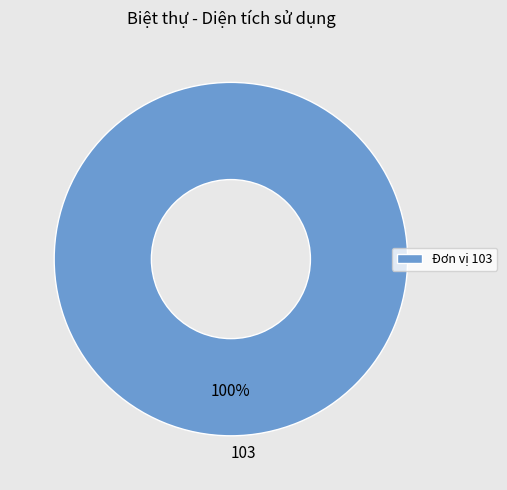

Does 103 represent more than half of the total?

Yes